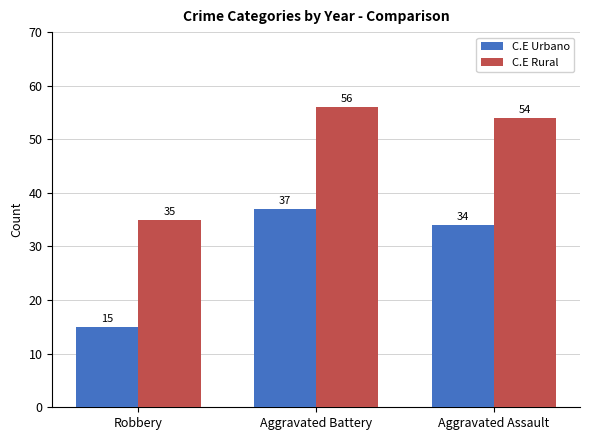

True or false: C.E Rural has a value of 15 at Aggravated Assault.

False